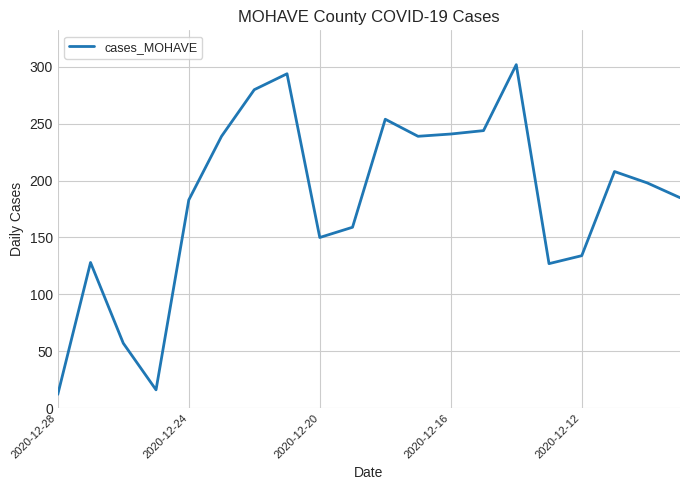

What is the difference between the maximum and minimum values?

290